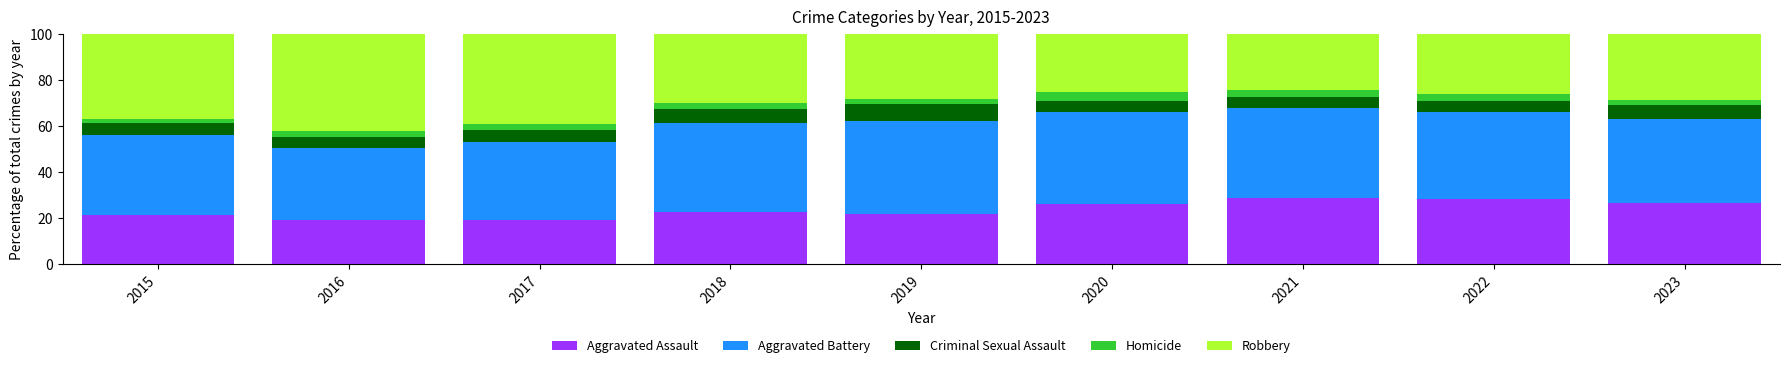

The value of Aggravated Assault at 2019 is 12.5. True or false?

False